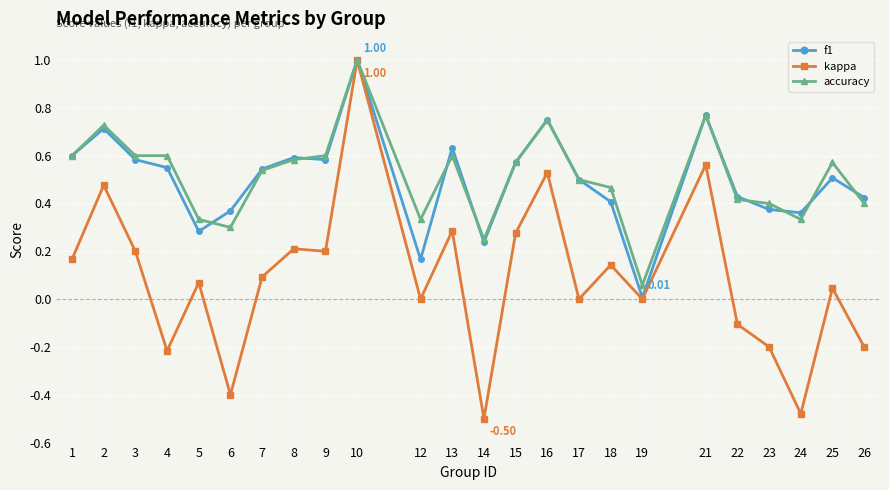

Which series has the largest range (max minus min)?

kappa